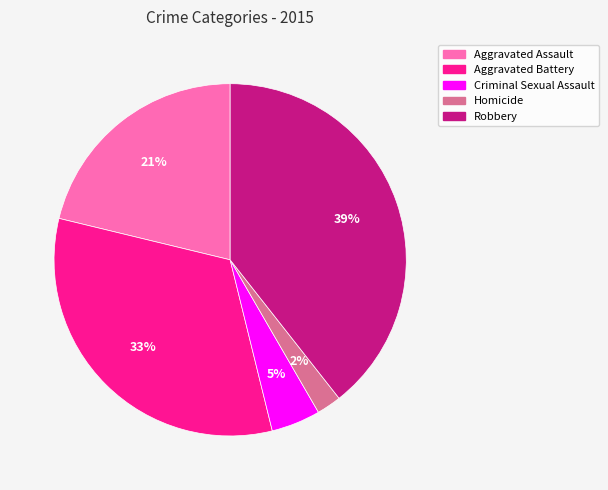

Which has a higher value, Robbery or Aggravated Assault?

Robbery